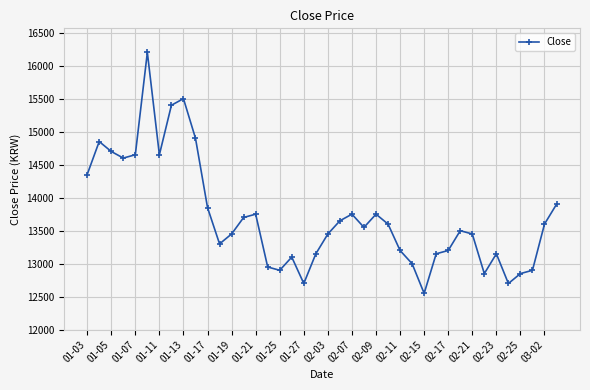

What is the value of the 10th point from the left?

14900